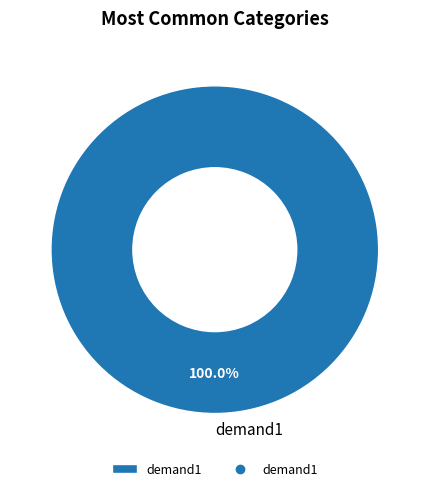

Is it true that demand1 is 100% of the pie?

True